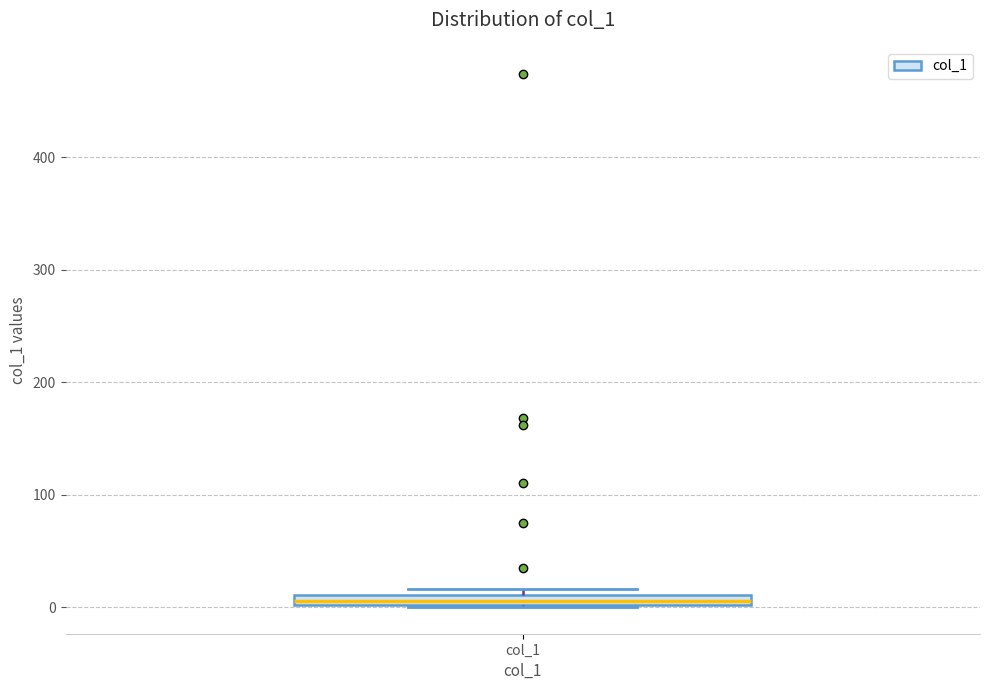

Where is the upper edge of the box for col_1 on the y-axis? The values are not printed on the chart, so give them approximately, as read against the axis.

10